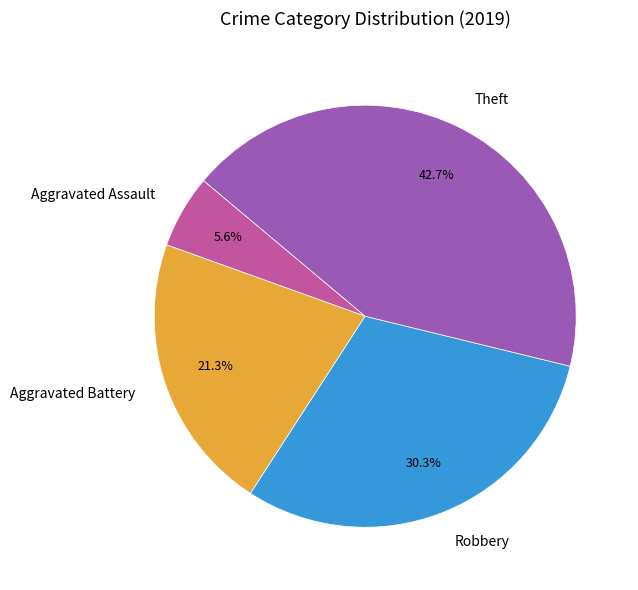

To the nearest percent, what percentage of the pie is Aggravated Battery?

21%